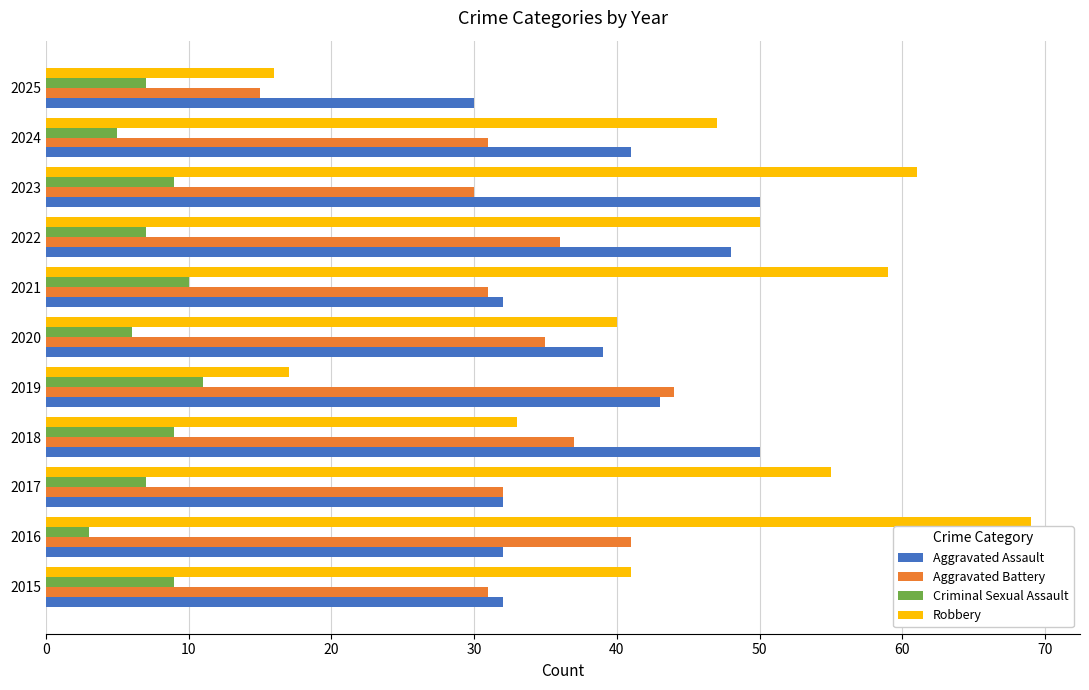

What is the total value across all series at 2019?

115